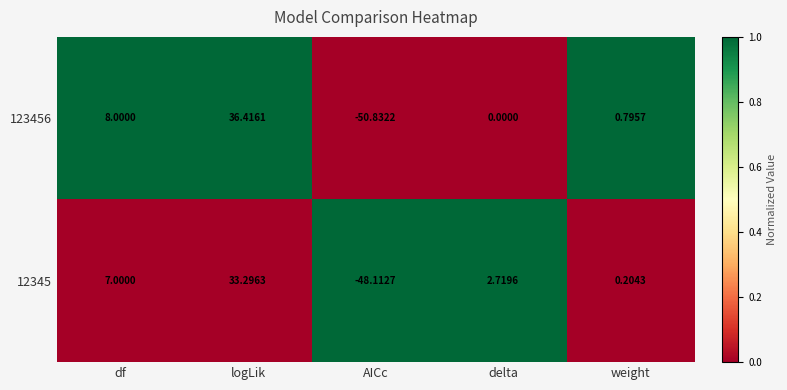

Where does the 12345 series first go above 2?

df